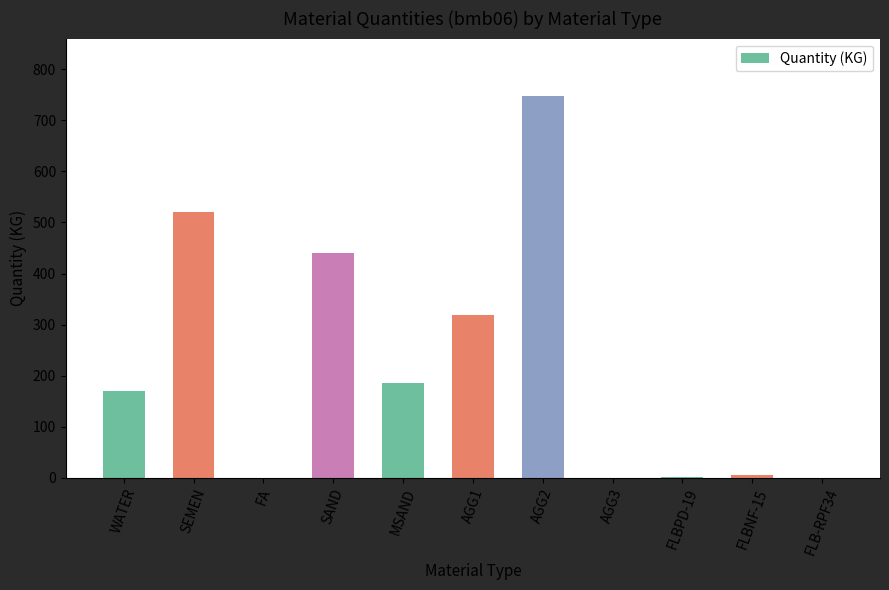

What value does the data have at AGG1?

318.0